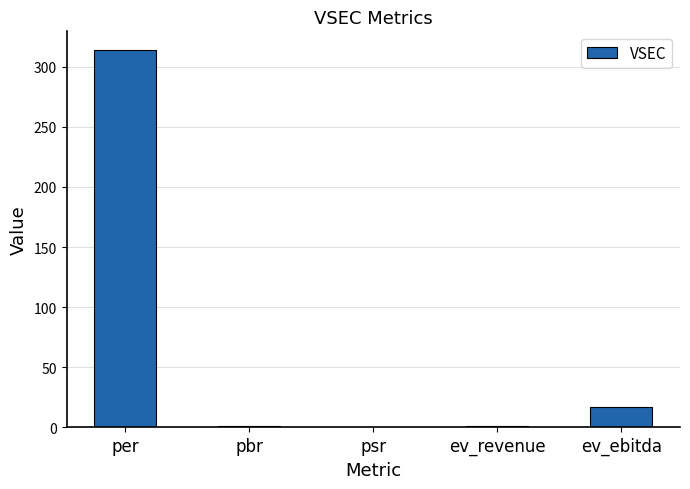

Where is the data nearest to the value 157?

ev_ebitda